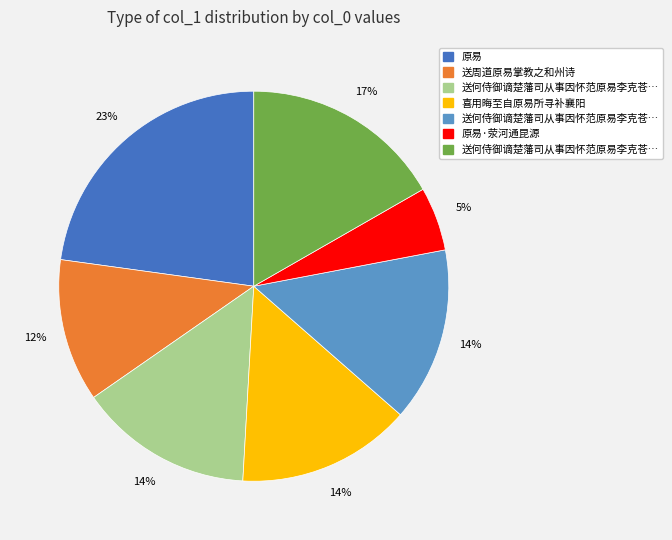

Is there a majority slice in this chart?

No